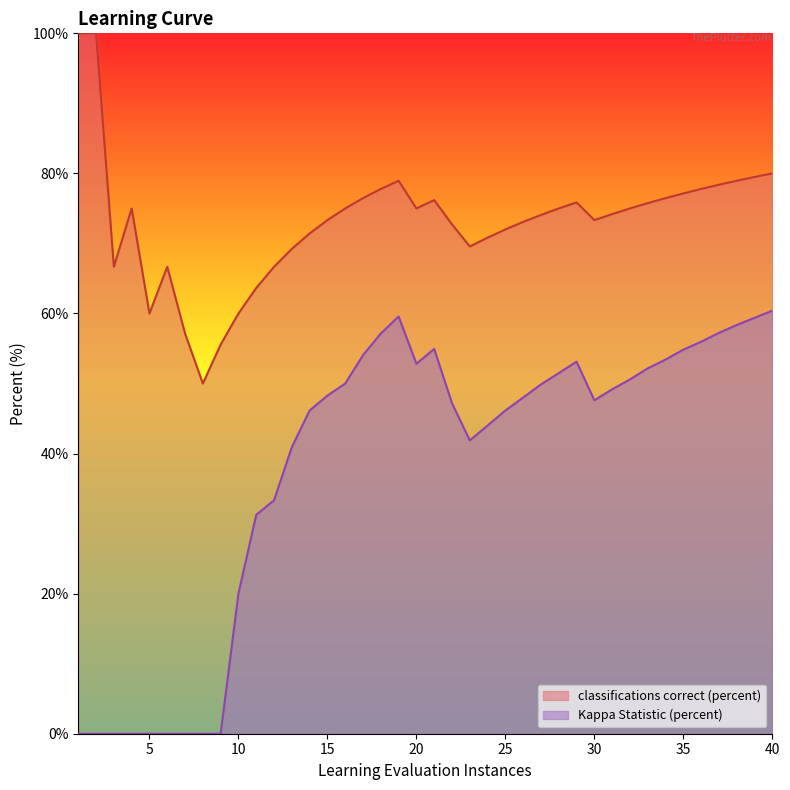

True or false: classifications correct (percent) and Kappa Statistic (percent) cross at least once.

False